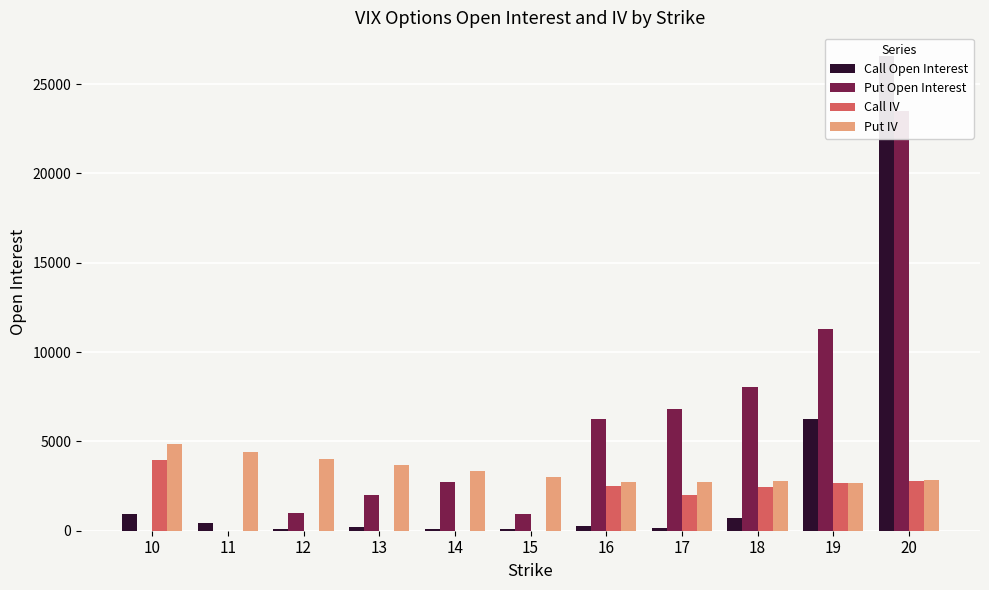

Is it true that Put Open Interest equals 23492.0 at 20?

True